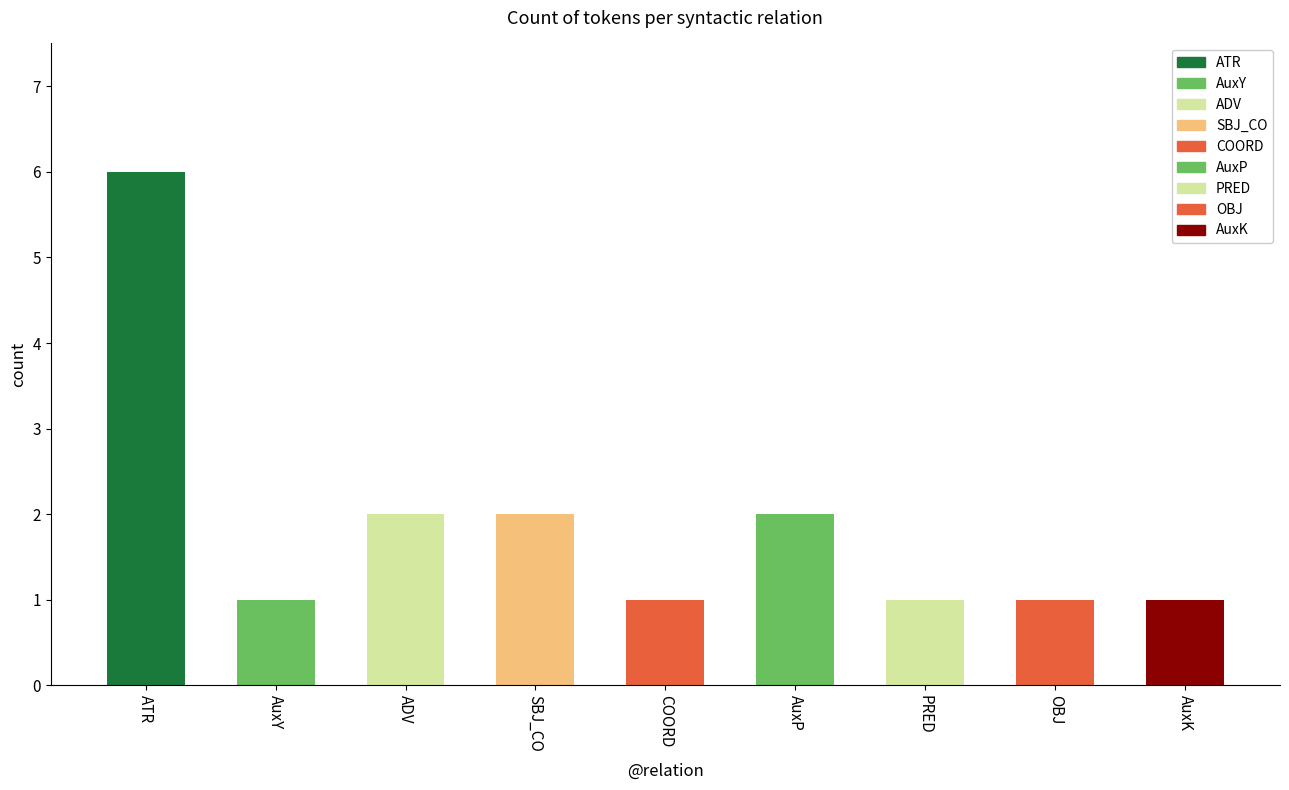

What is the sum of all values?

17